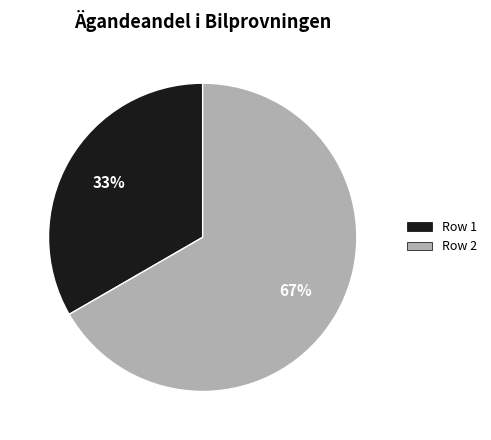

Is there any slice that represents more than half of the pie?

Yes